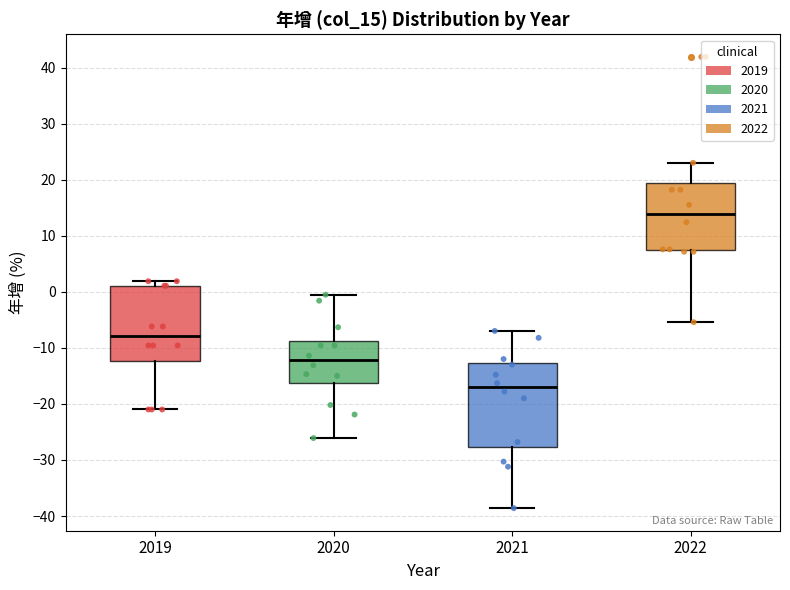

Which box is the tallest, from its lower edge to its upper edge?

2021